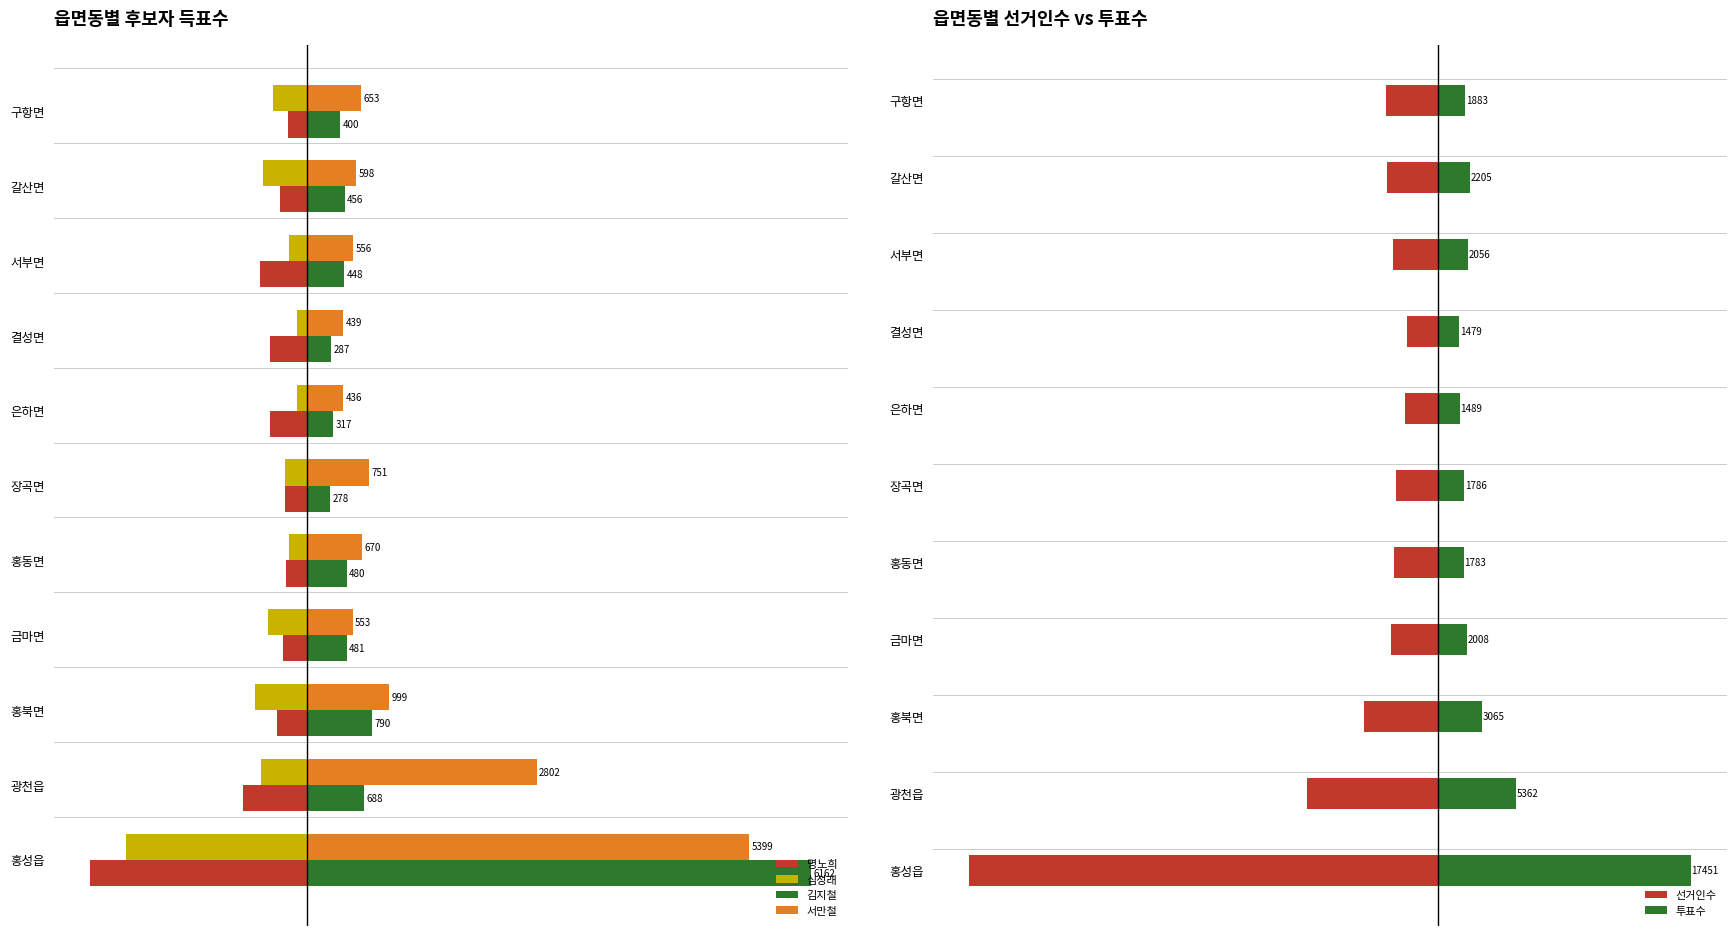

Reading left to right, extract all data points from this chart.

명노희: -2654	-787	-374	-302	-258	-269	-458	-463	-579	-340	-242
심성래: -2212	-568	-640	-484	-221	-279	-125	-127	-228	-547	-417
김지철: 6162	688	790	481	480	278	317	287	448	456	400
서만철: 5399	2802	999	553	670	751	436	439	556	598	653
선거인수: -32377	-9044	-5083	-3282	-3073	-2891	-2292	-2131	-3141	-3498	-3620
투표수: 17451	5362	3065	2008	1783	1786	1489	1479	2056	2205	1883